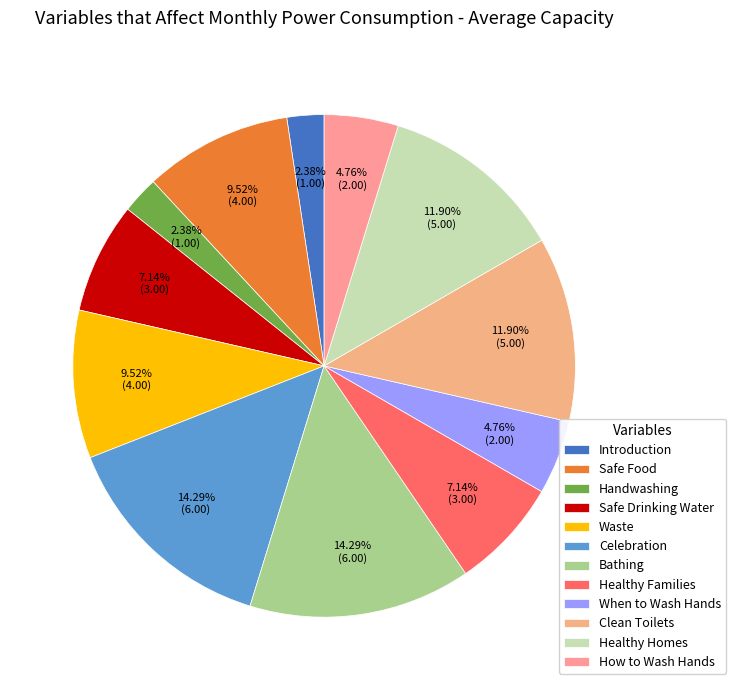

Count the number of slices in the pie.

12